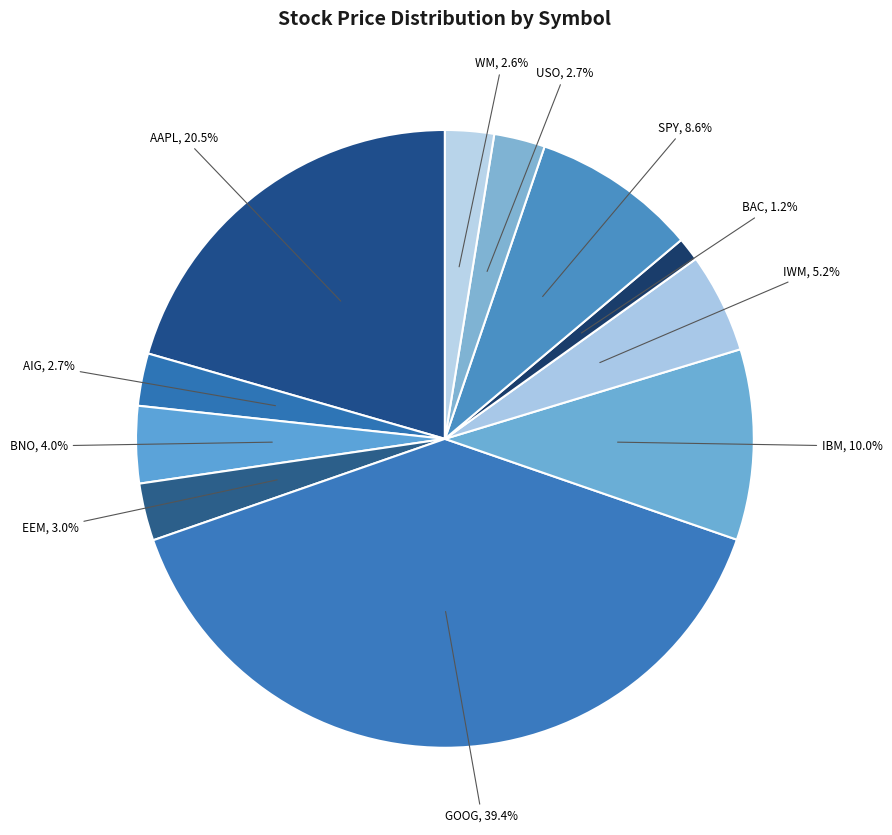

Which category has the smallest portion of the pie?

BAC